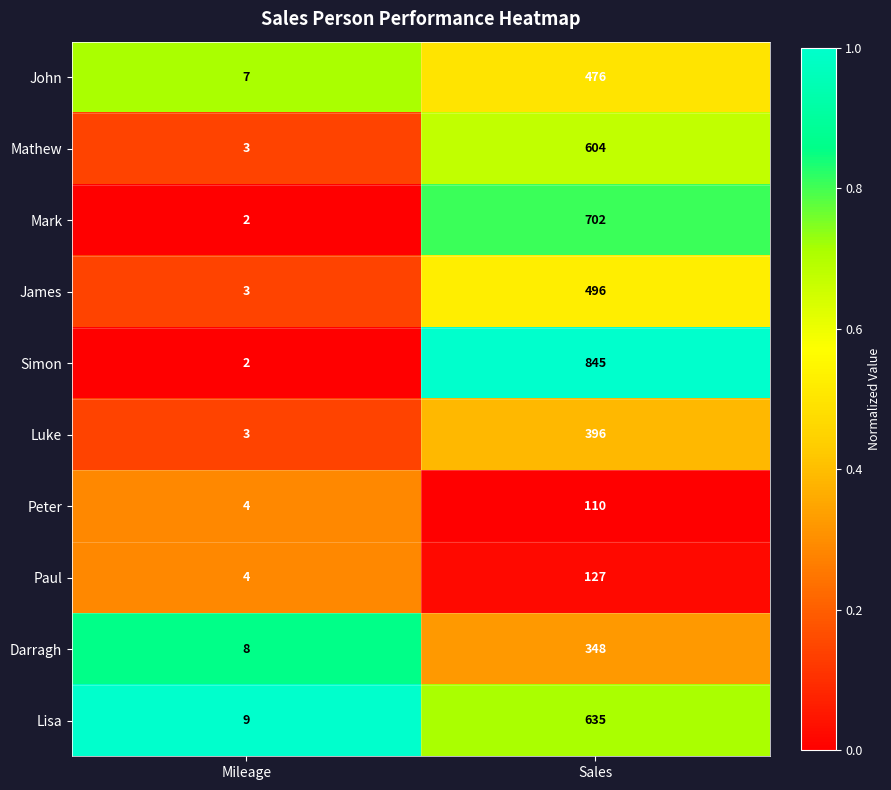

At which category is the sum across all series the highest?

Sales